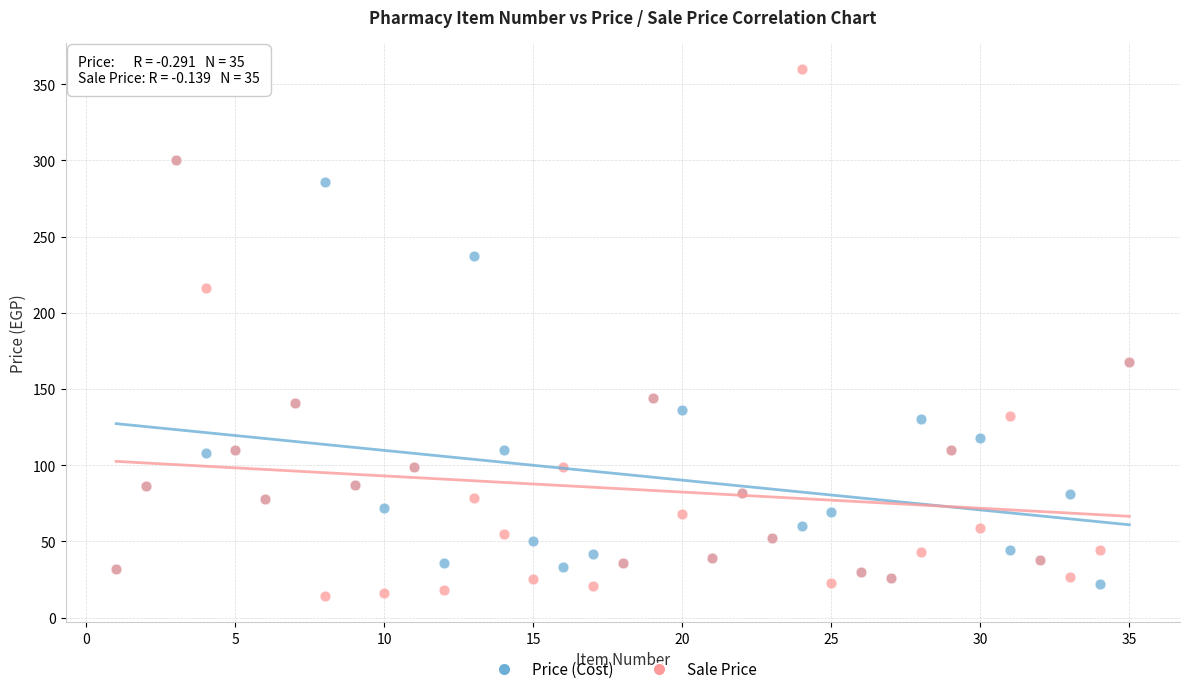

Which series has the largest Y range (max minus min)?

Sale Price